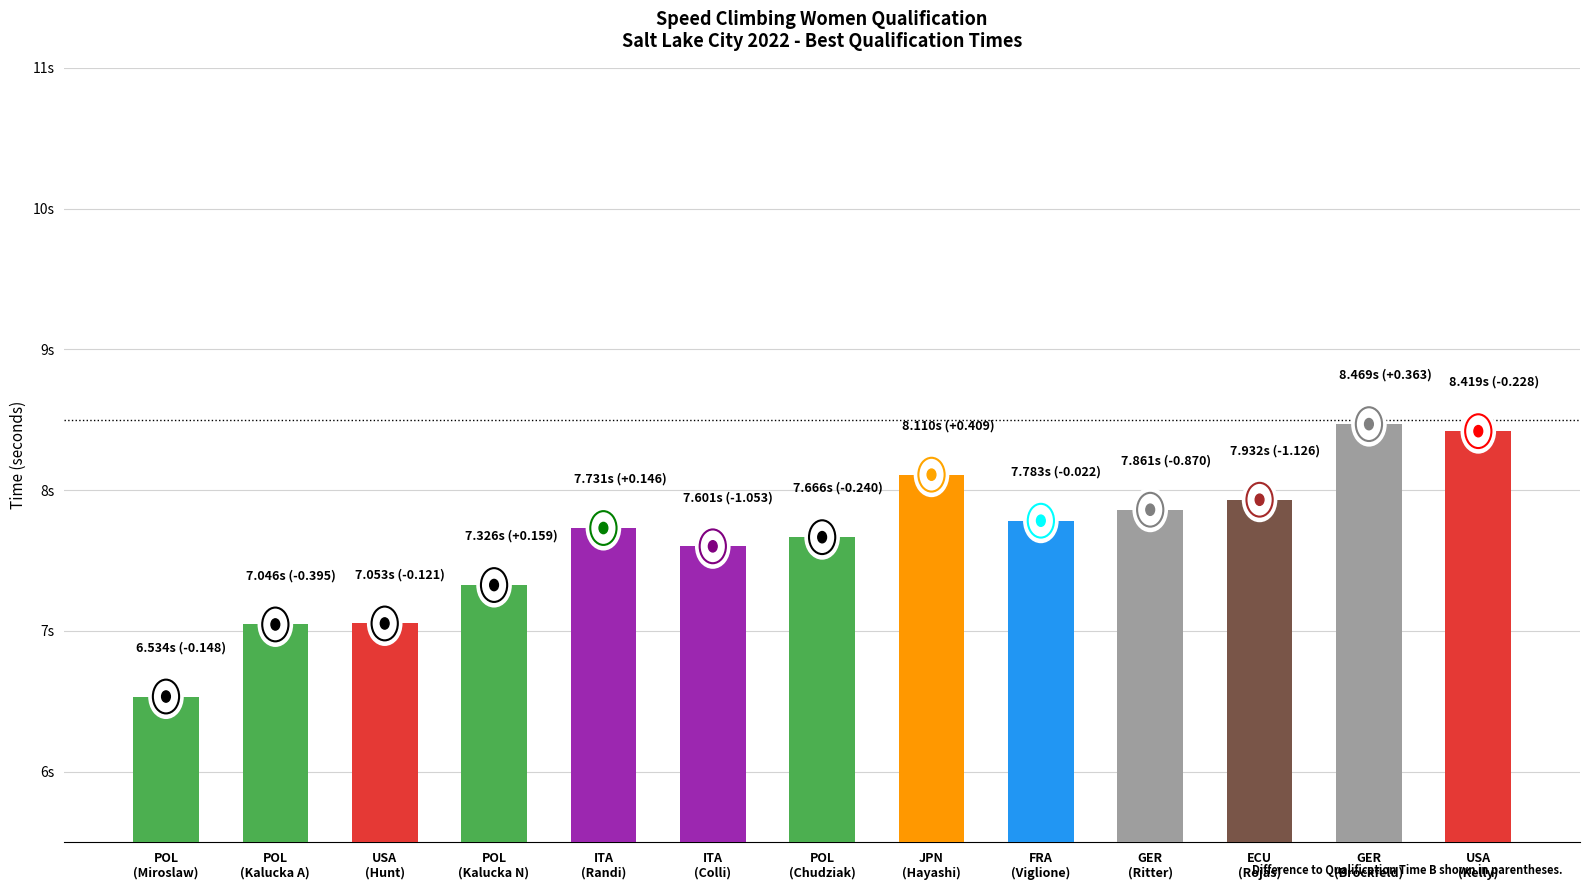

At which category does the chart reach its peak across all series?

GER
(Brockfeld)